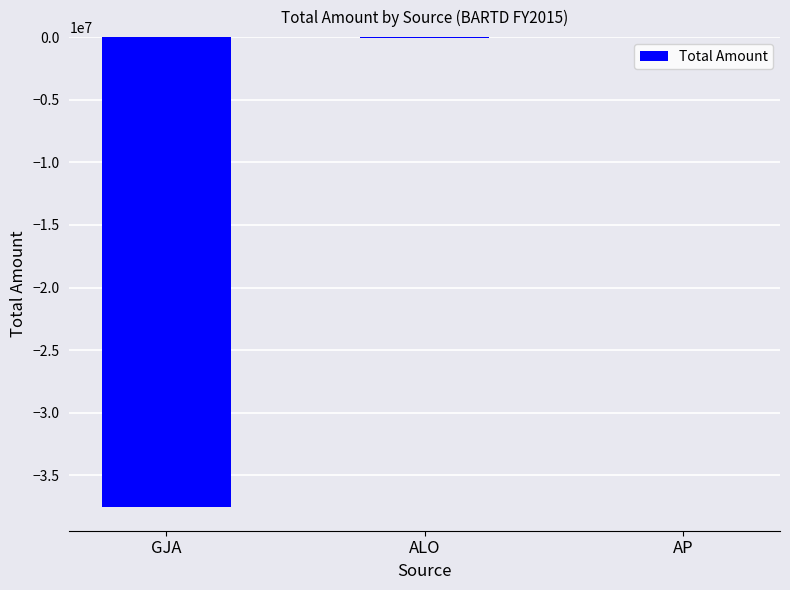

Read the value at GJA.

-37544371.9